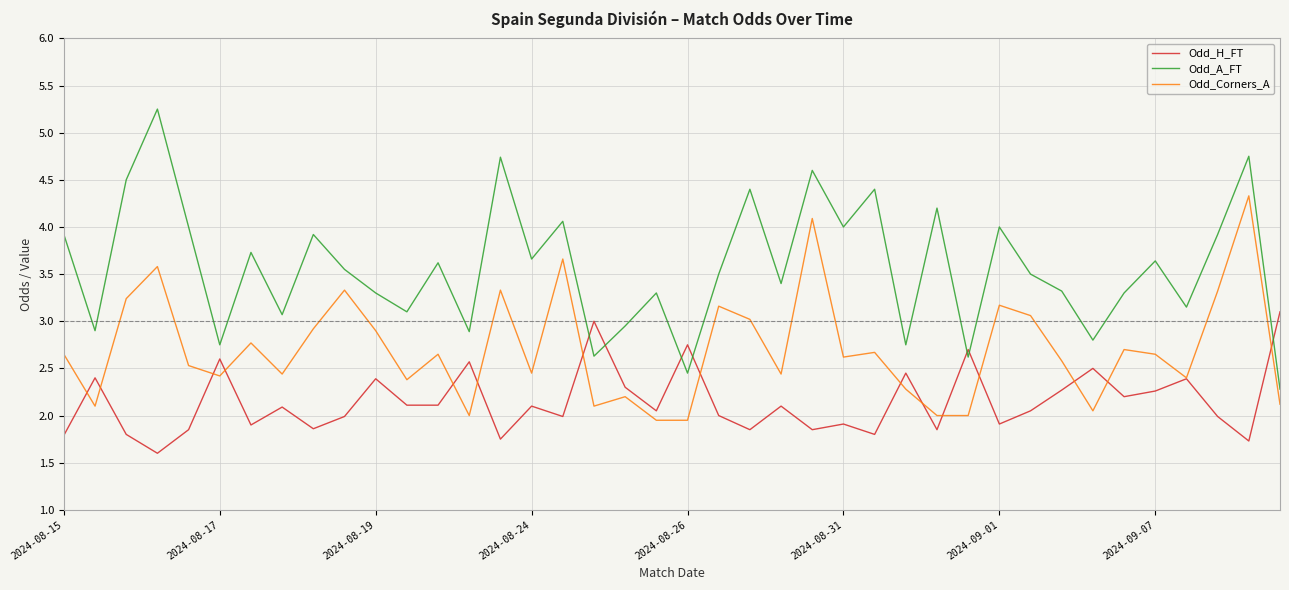

How many values in the Odd_A_FT series are below 3?

10